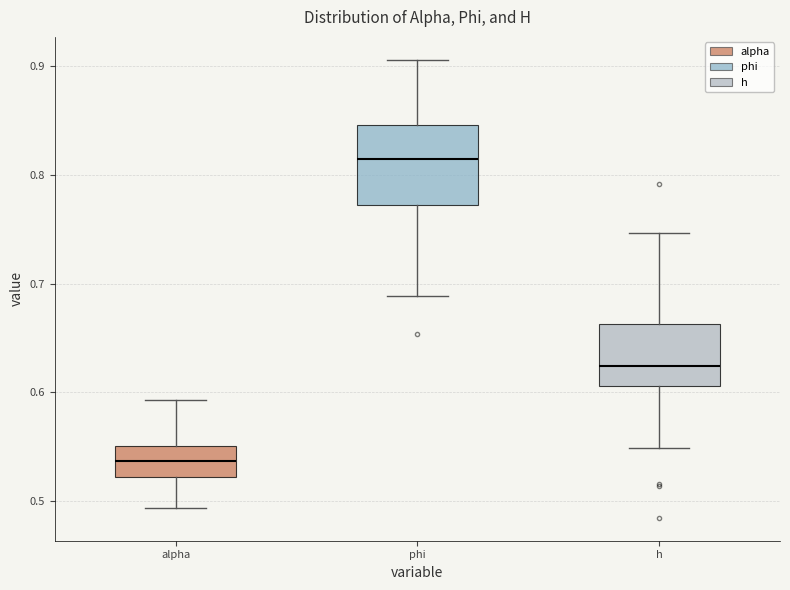

Comparing the boxes themselves (not the whiskers), which one is the tallest?

phi